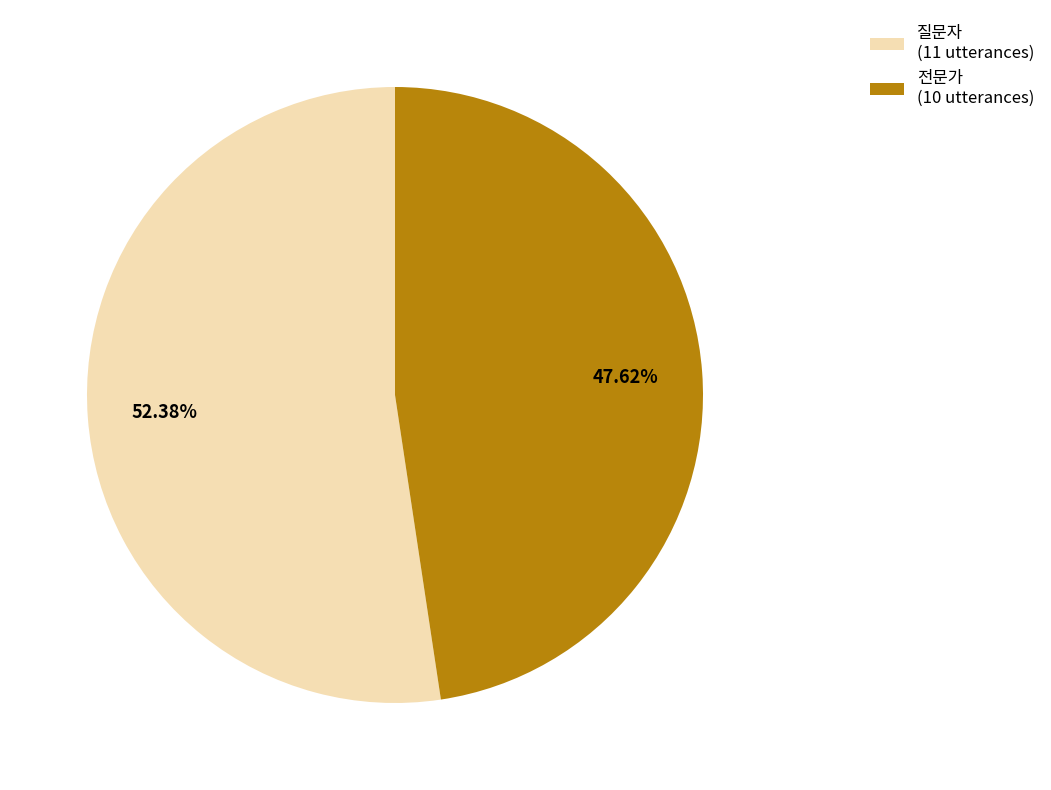

Combined, do 질문자 and 전문가 account for over 50%?

Yes